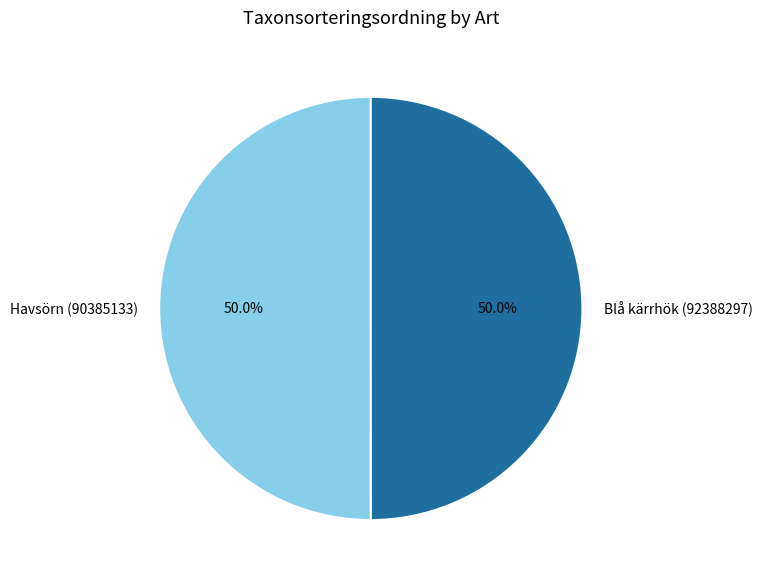

The Havsörn (90385133) slice represents 57% of the pie. True or false?

False